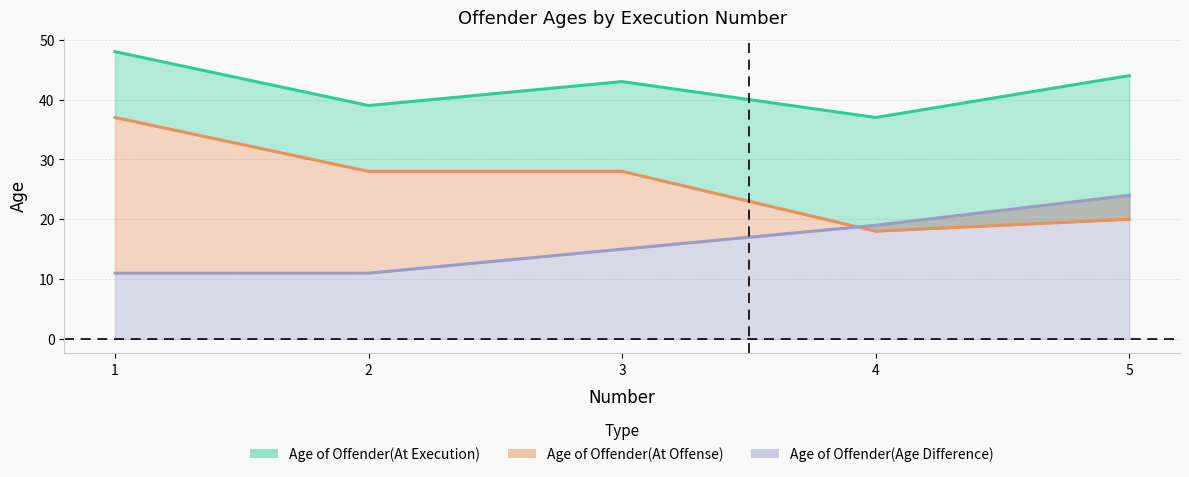

What is the average value of the Age of Offender(At Execution) series?

42